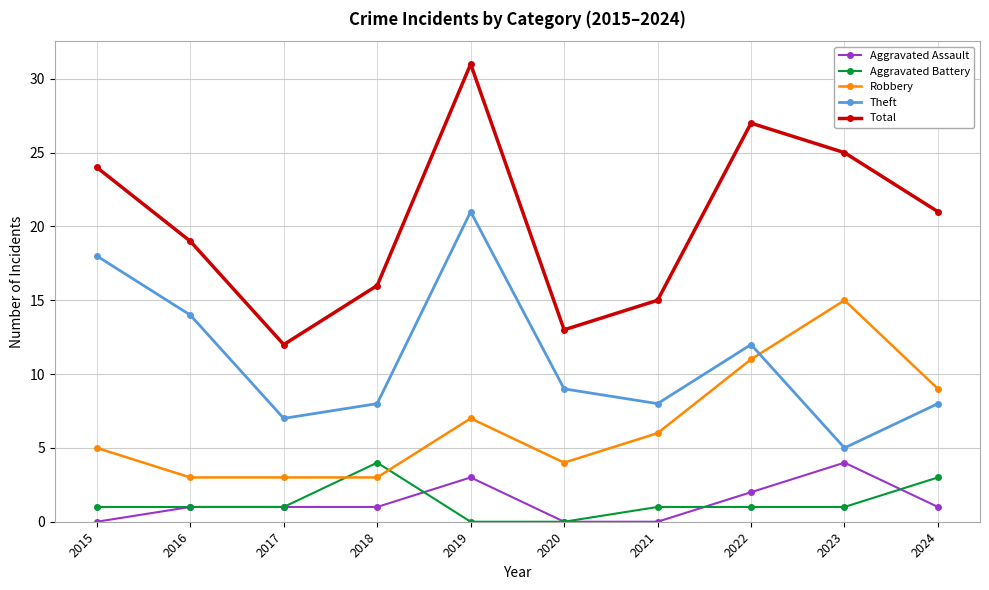

What is the greatest value displayed?

31